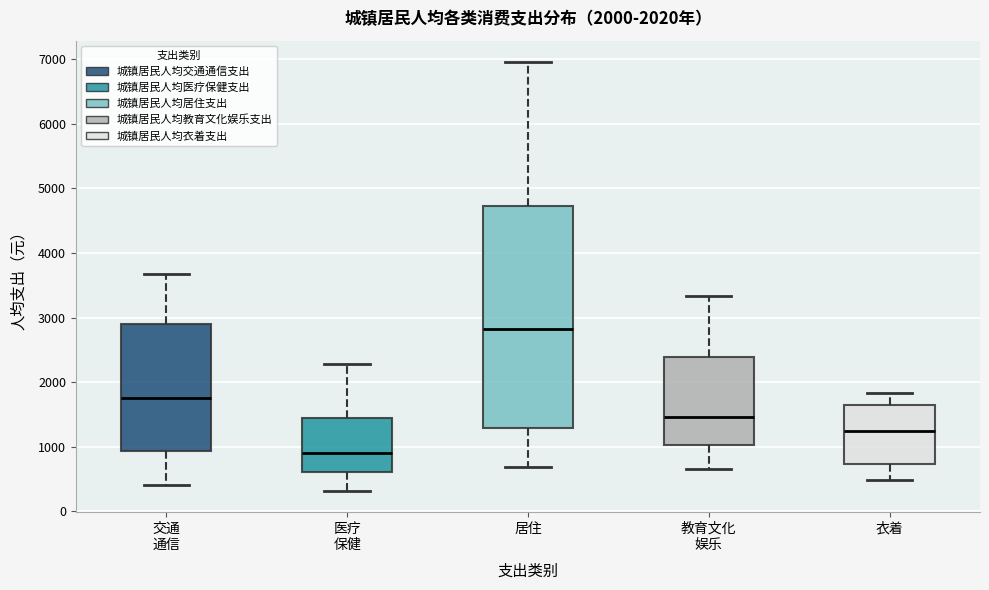

Comparing the boxes themselves (not the whiskers), which one is the tallest?

居住